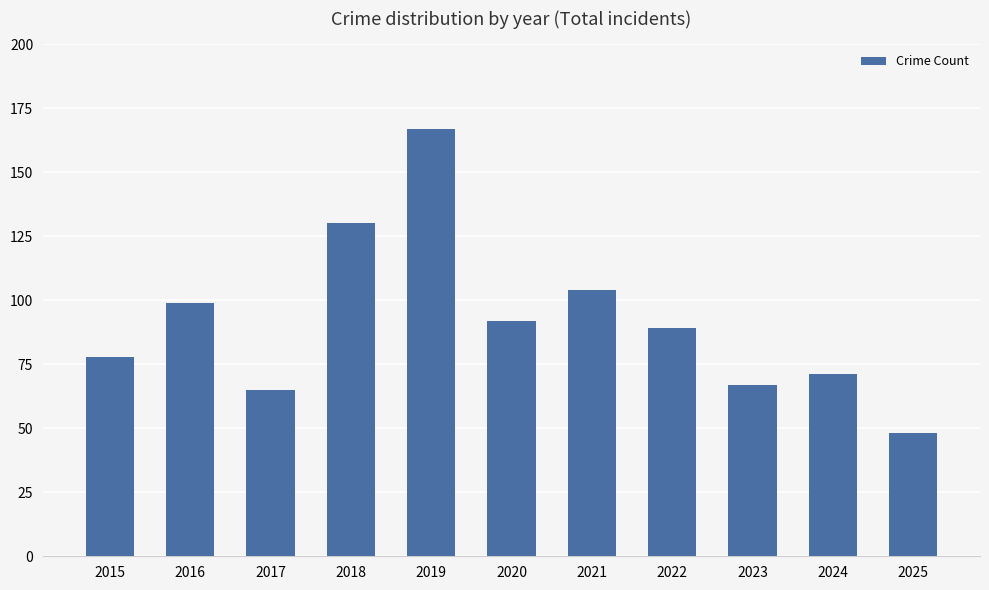

Rank the categories by value from lowest to highest.

2025, 2017, 2023, 2024, 2015, 2022, 2020, 2016, 2021, 2018, 2019